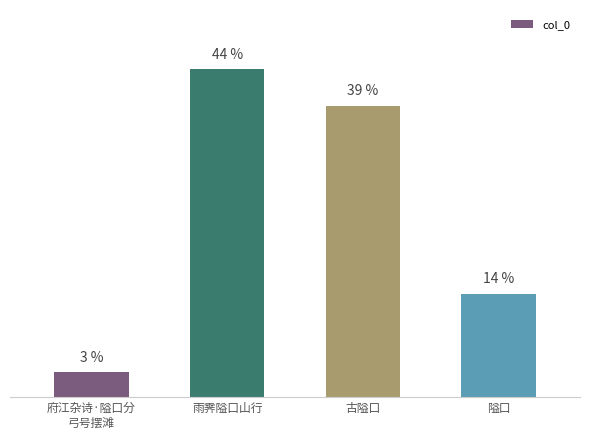

Which category has the highest value across all series?

雨霁隘口山行